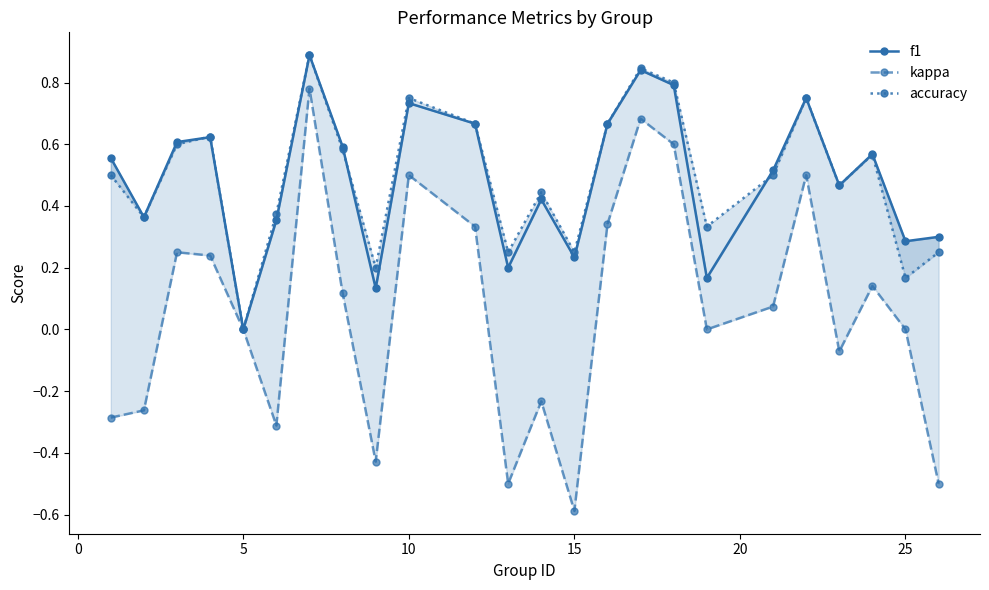

What is the difference between the maximum and second lowest values in the kappa series?

1.3